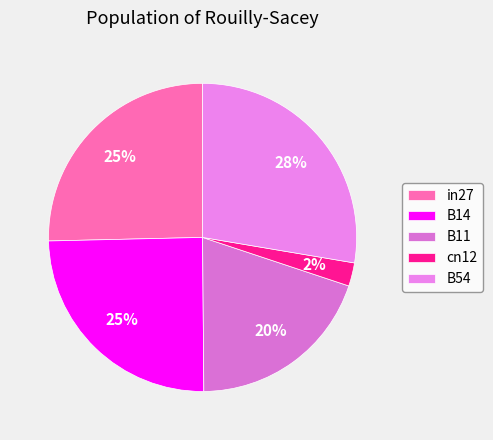

Does B11 represent more than half of the total?

No